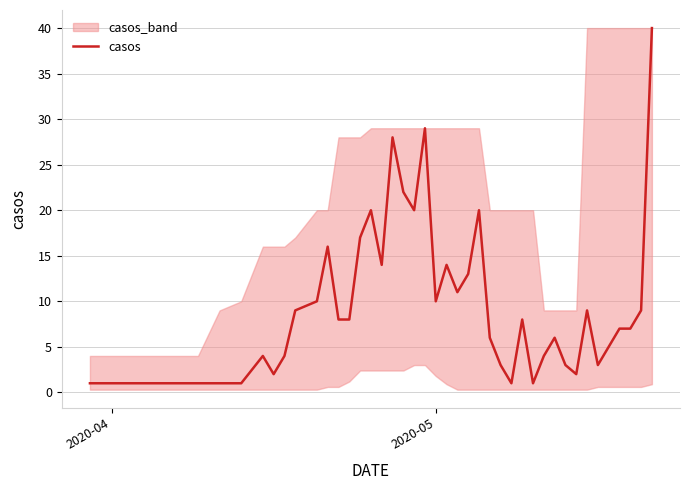

How many interior local peaks (higher than both neighbors) does the data have?

10